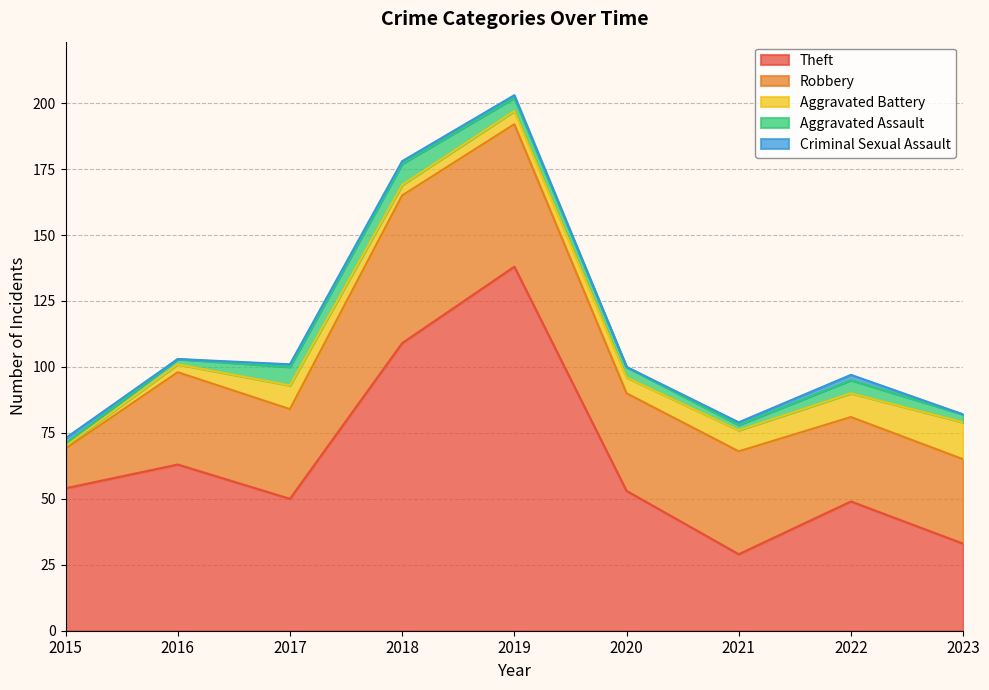

True or false: Aggravated Assault and Theft cross at least once.

False